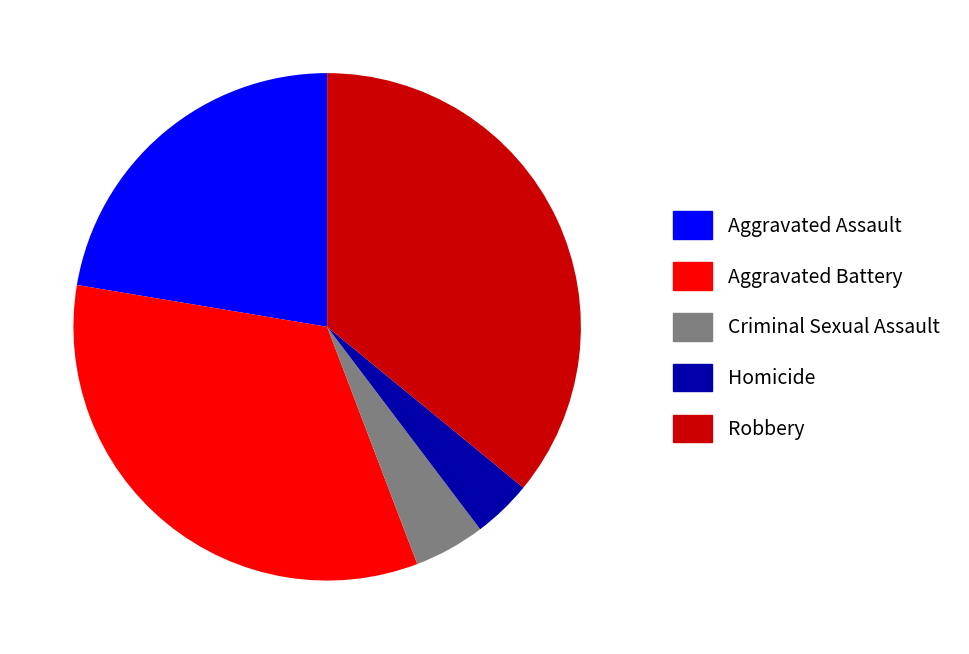

True or false: Robbery accounts for 26% of the total.

False